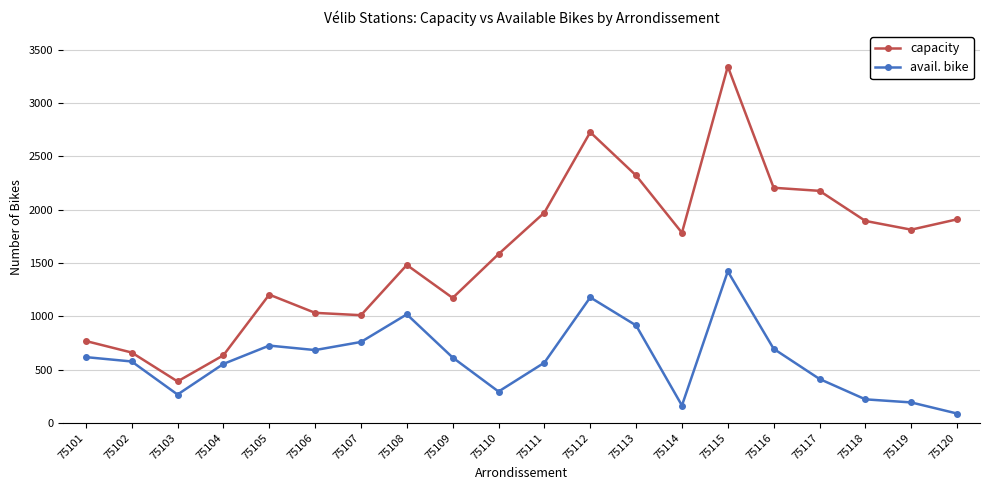

True or false: avail. bike and capacity intersect in this chart.

False